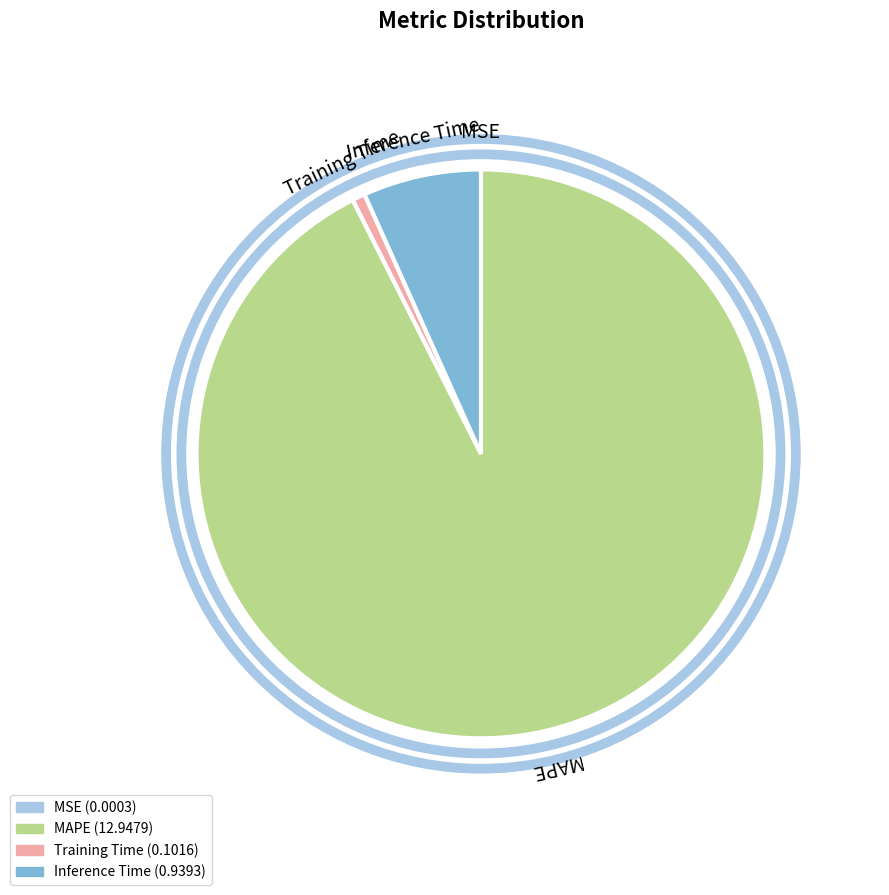

Is it true that Inference Time is 12% of the pie?

False